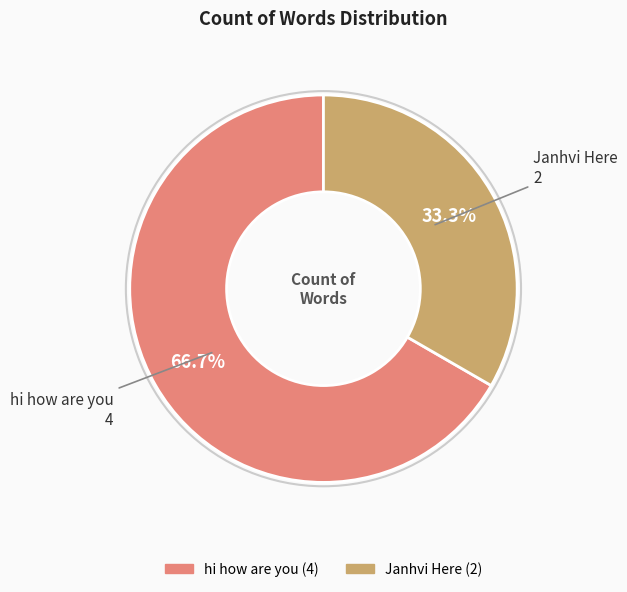

Is there a majority slice in this chart?

Yes